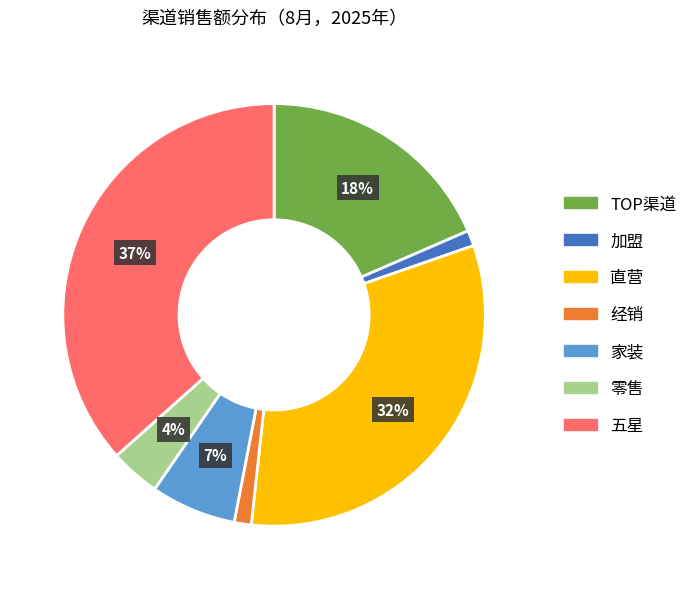

To the nearest percent, what is the average slice percentage?

14%